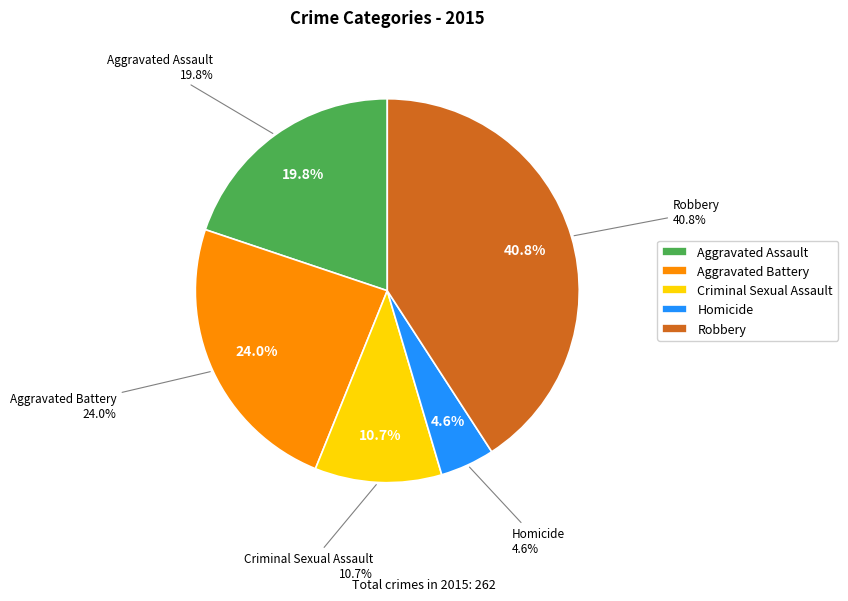

Does Criminal Sexual Assault account for over 50% of the chart?

No